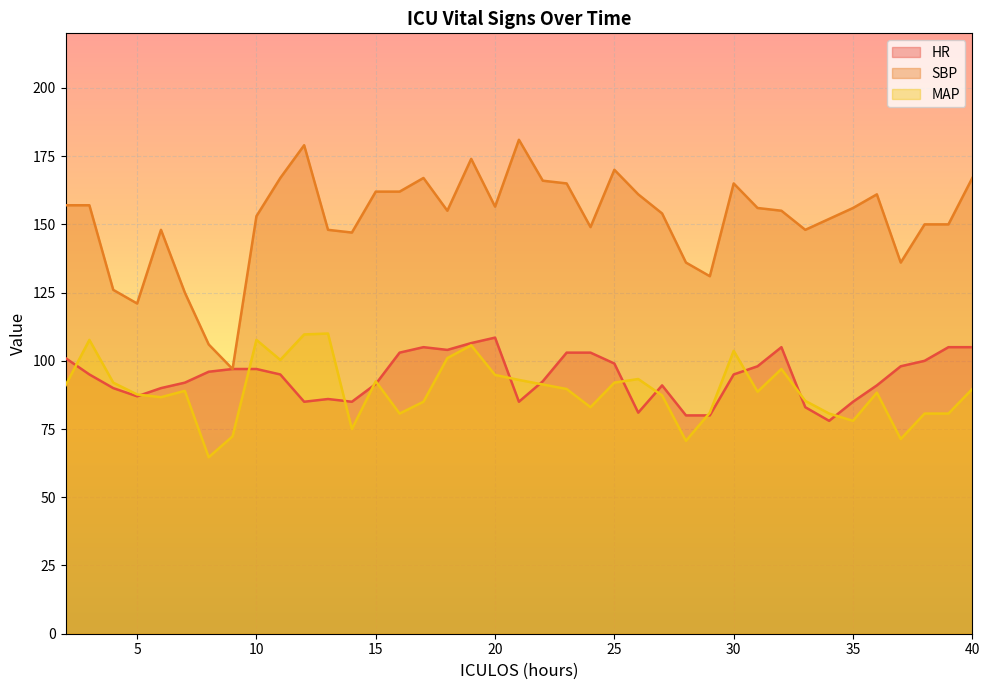

At which label does HR first exceed 95?

2